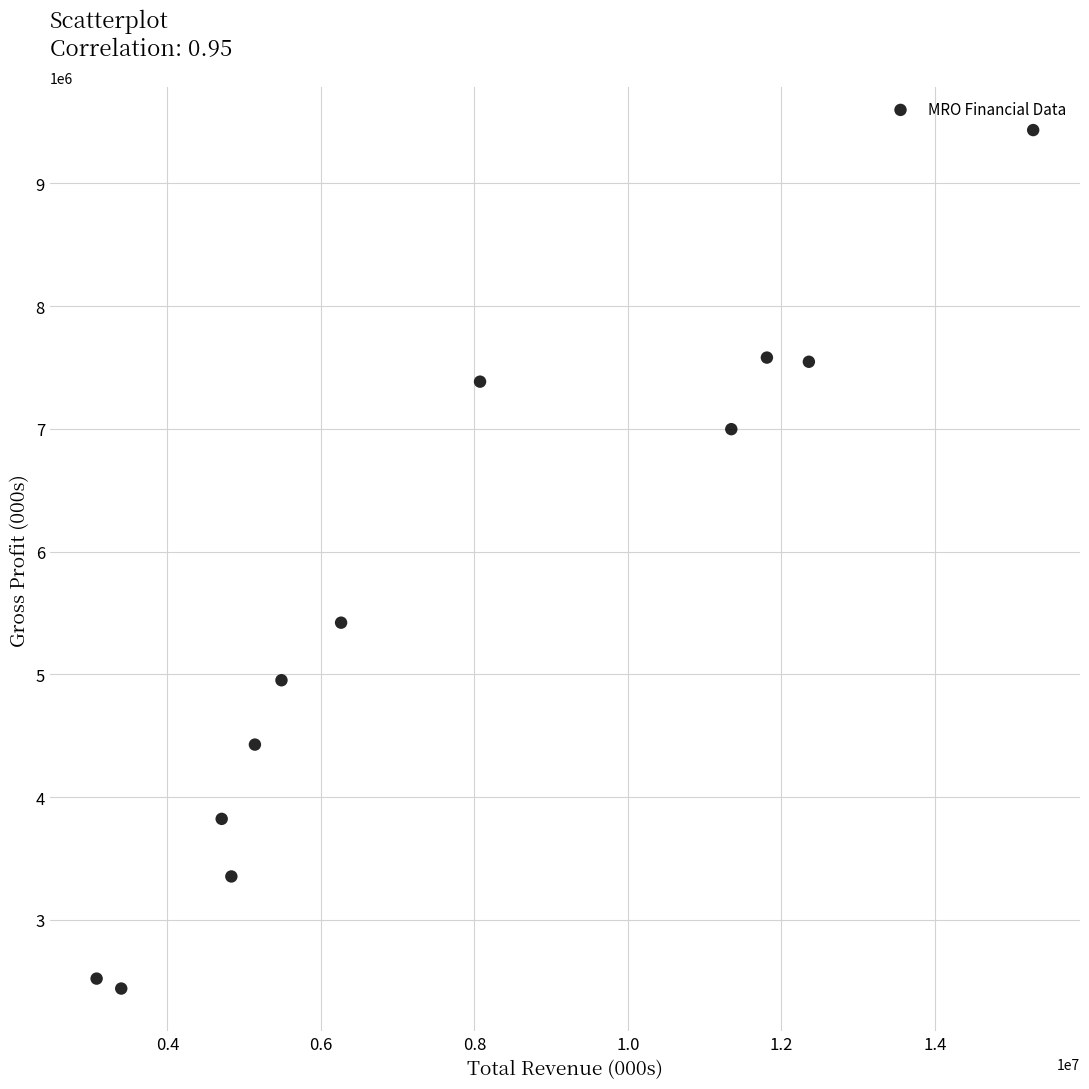

What Y value in the scatter plot is closest to 5937000?

5421000